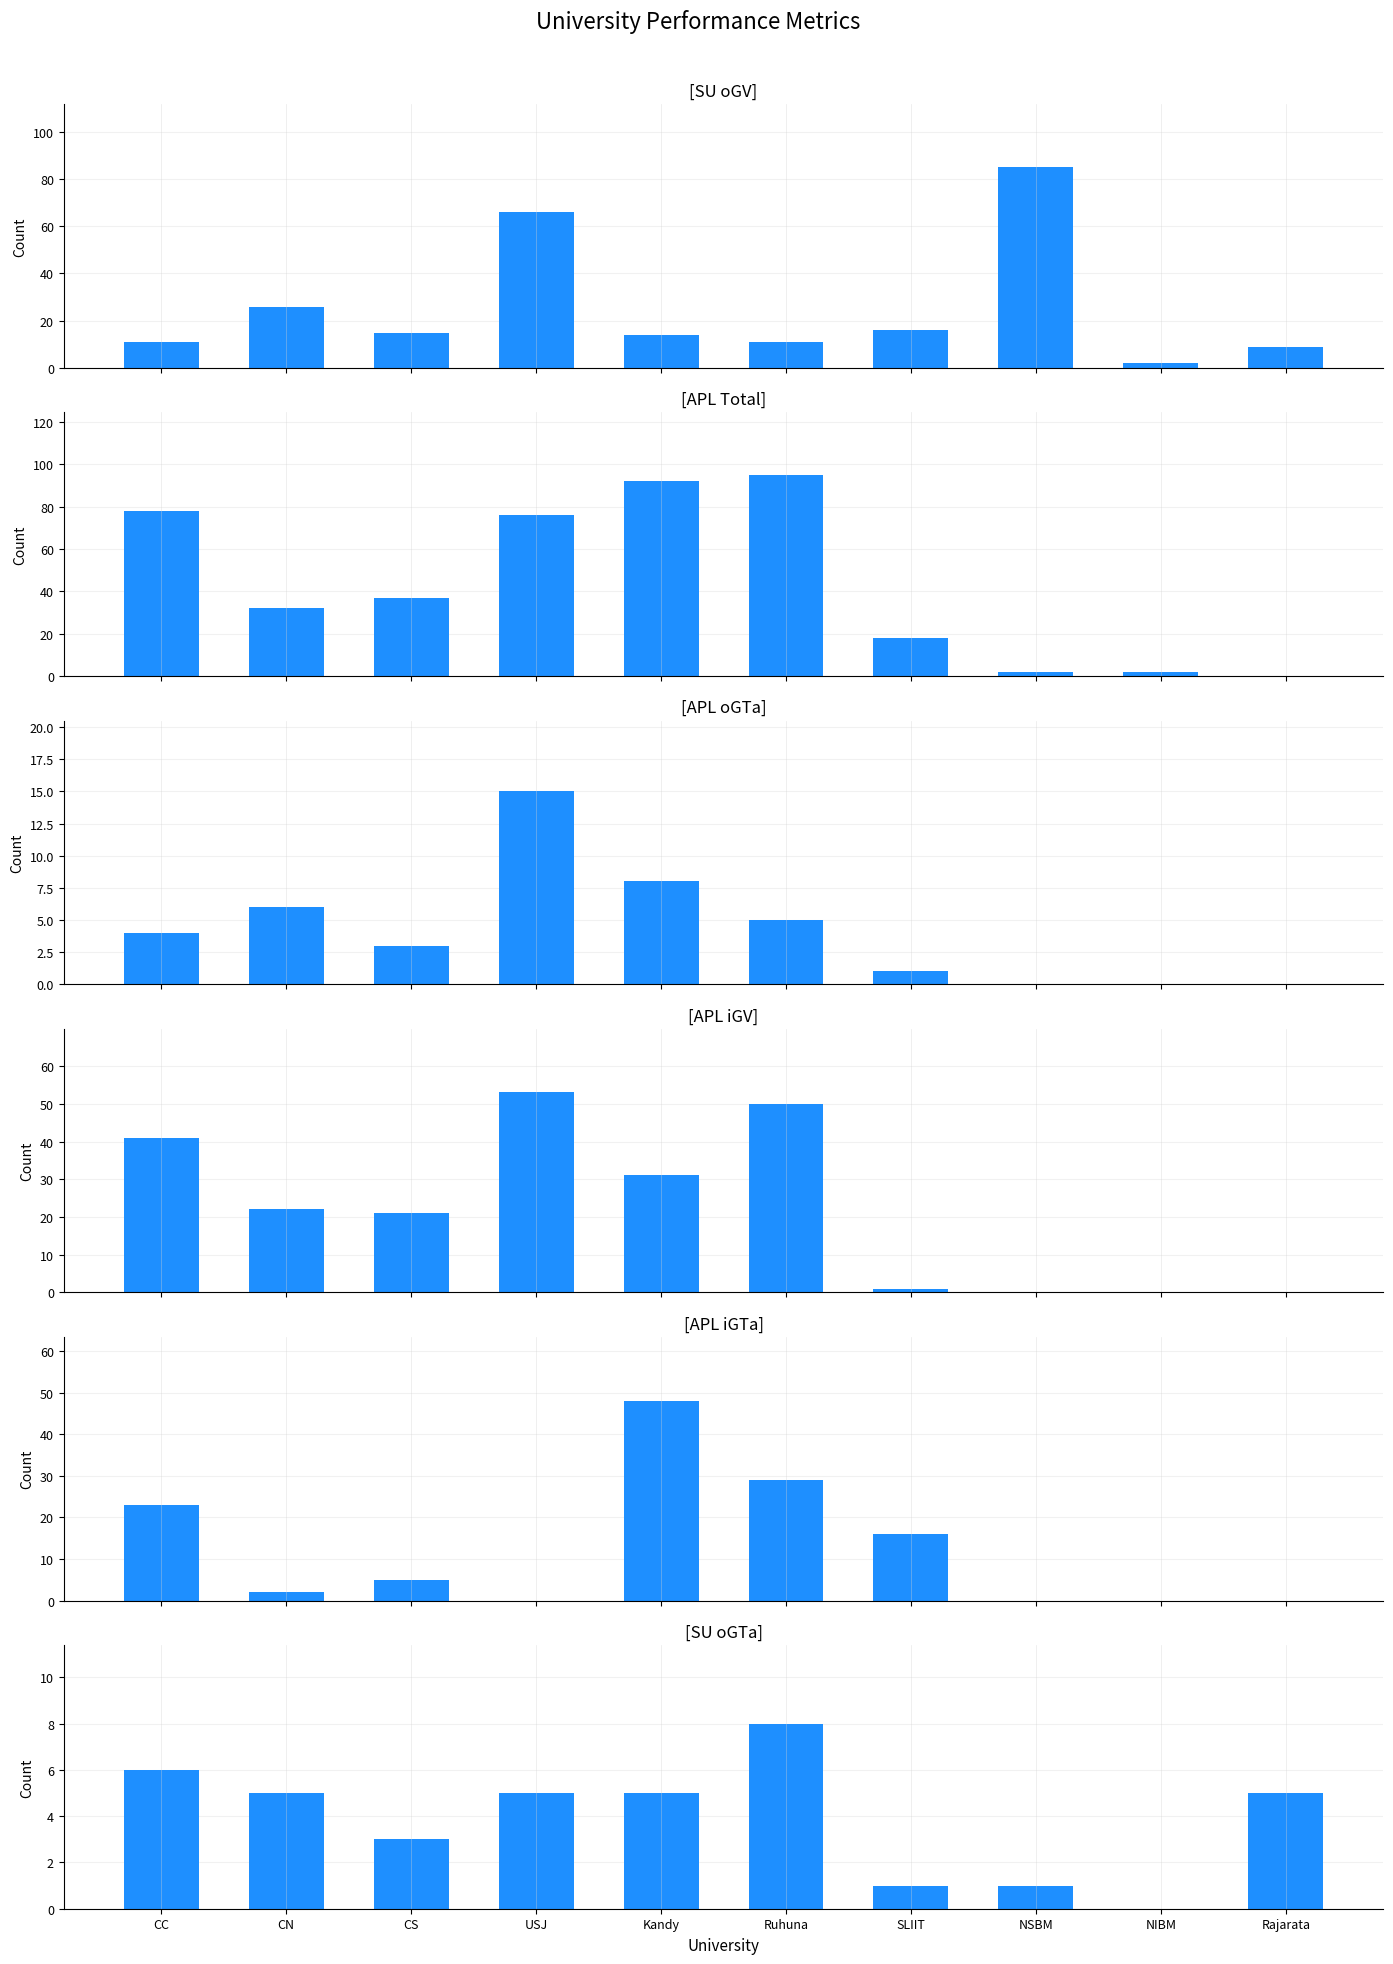

What is the maximum value shown in the chart?

95